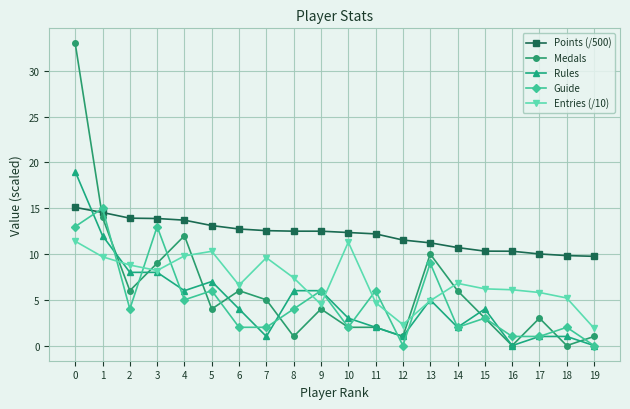

Rank the series at 8 from lowest to highest value.

Medals, Guide, Rules, Entries (/10), Points (/500)